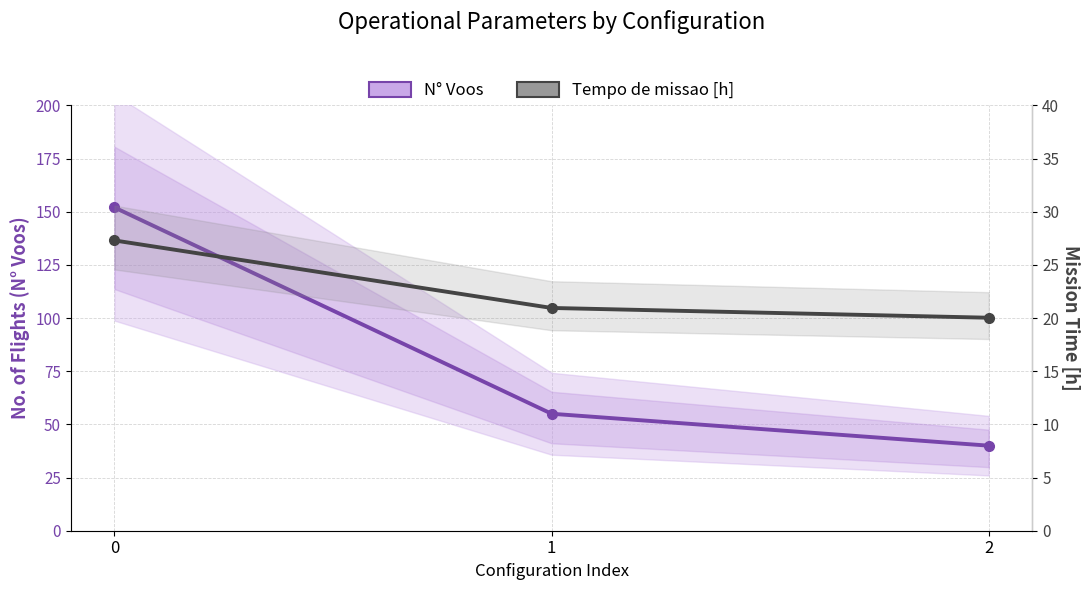

What is the value of the Tempo de missao [h] point at the 1st from the left?

27.3